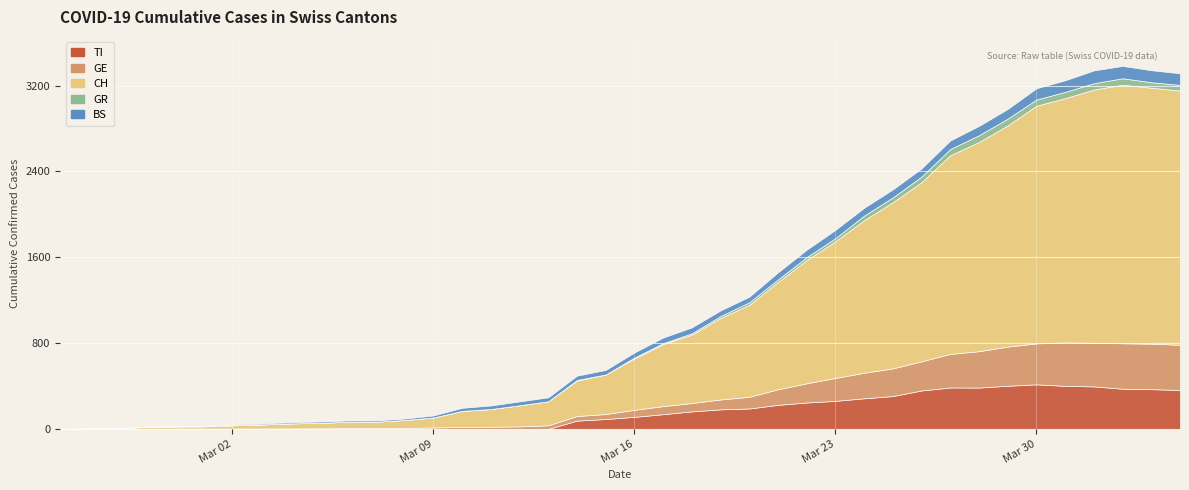

What is the approximate value of BS at 28, to the nearest 10?

70